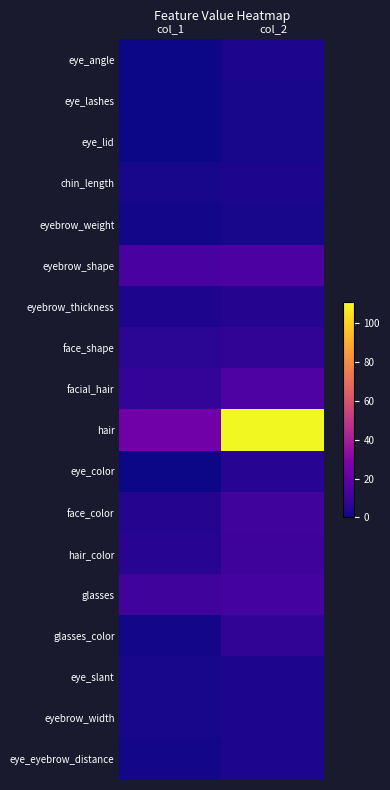

Between col_2 and col_1, which is larger?

col_2